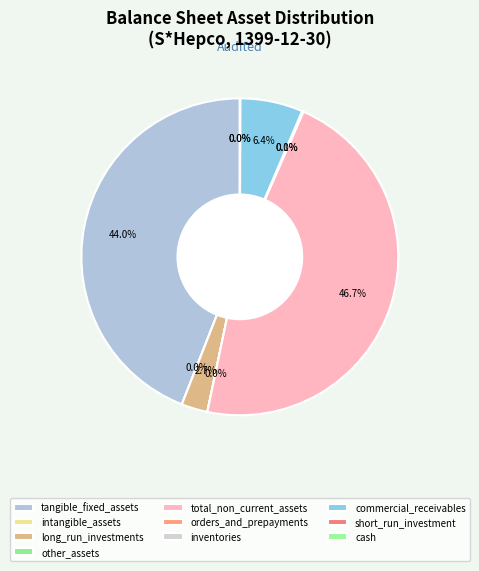

Approximately how many times larger is the value at orders_and_prepayments compared to intangible_assets?

71.7